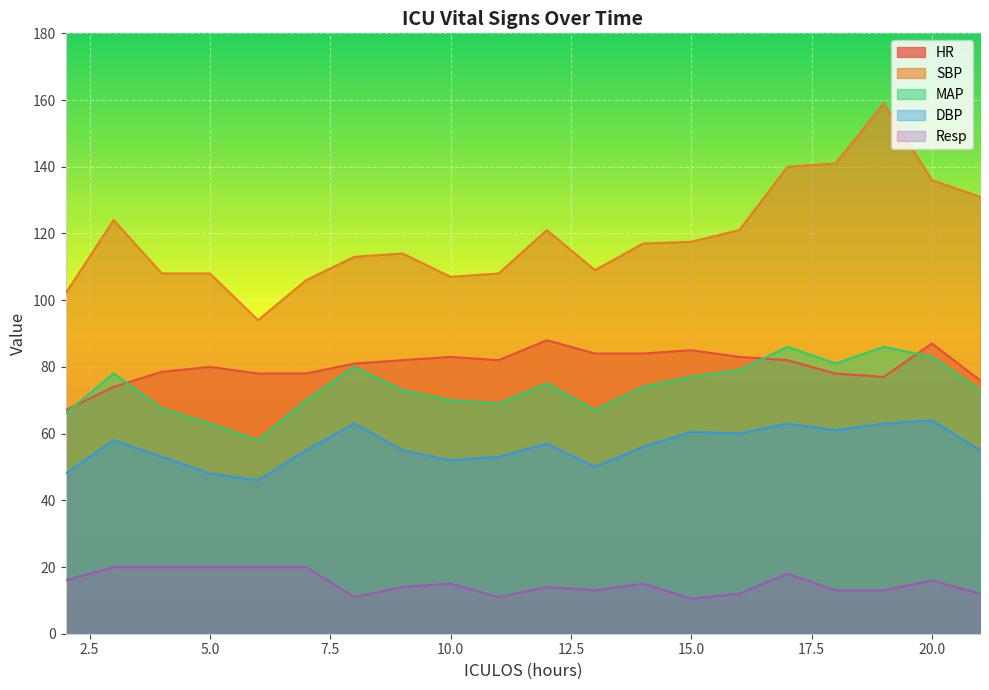

True or false: Resp has a value of 11.0 at 11.

True